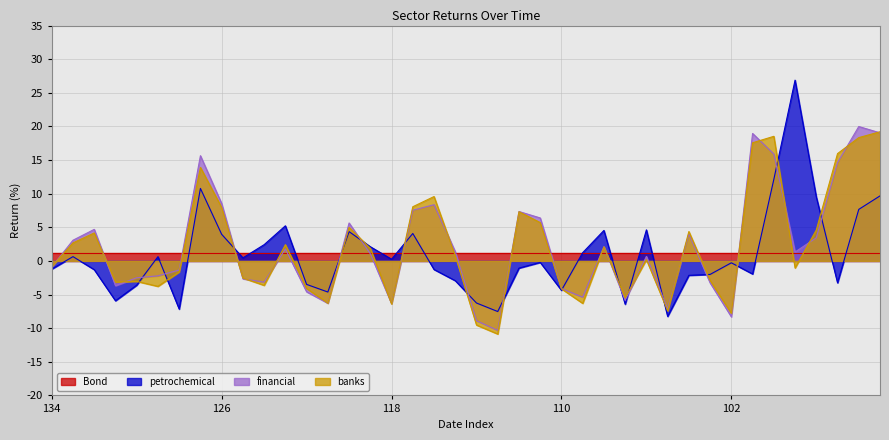

Between 126 and 107, which is larger?

126